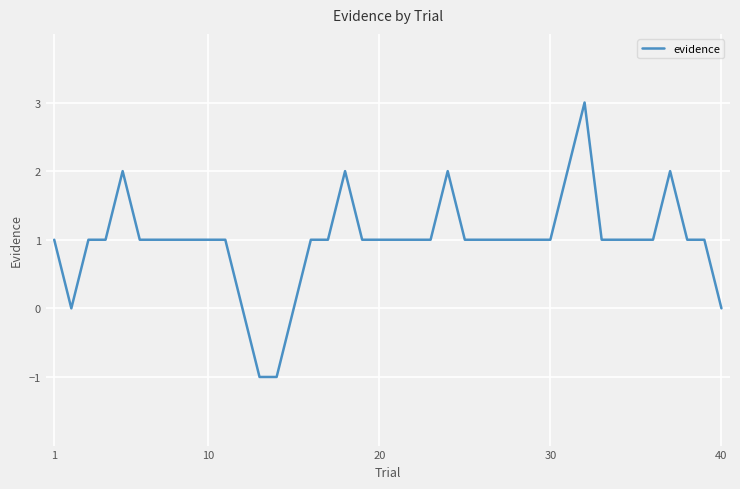

What is the maximum value shown in the chart?

3